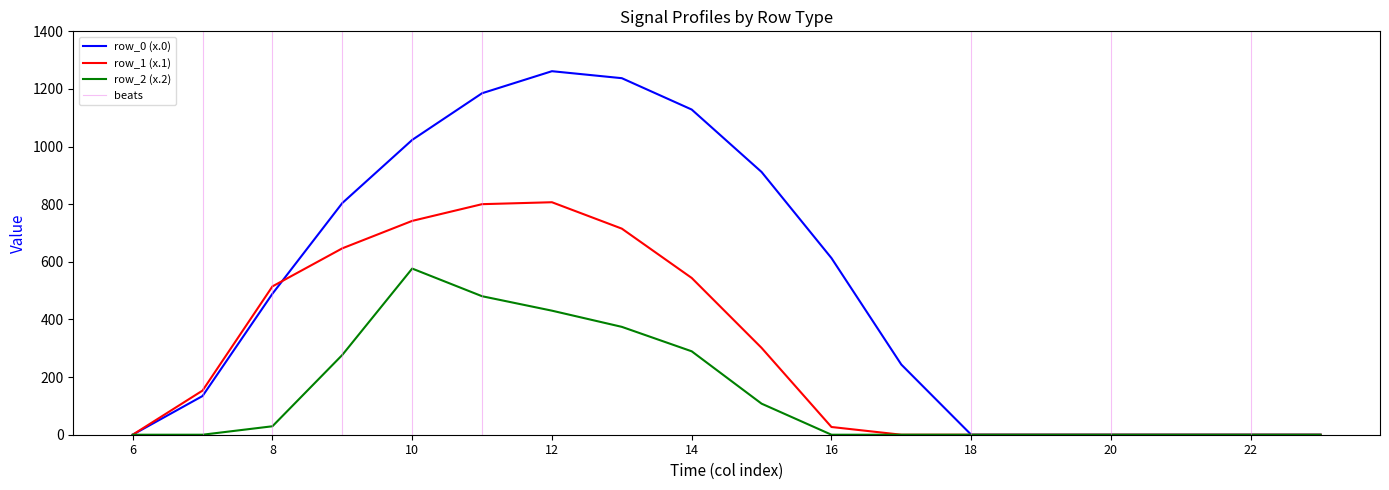

The row_2 (x.2) series shows 415.2 at 9. True or false?

False